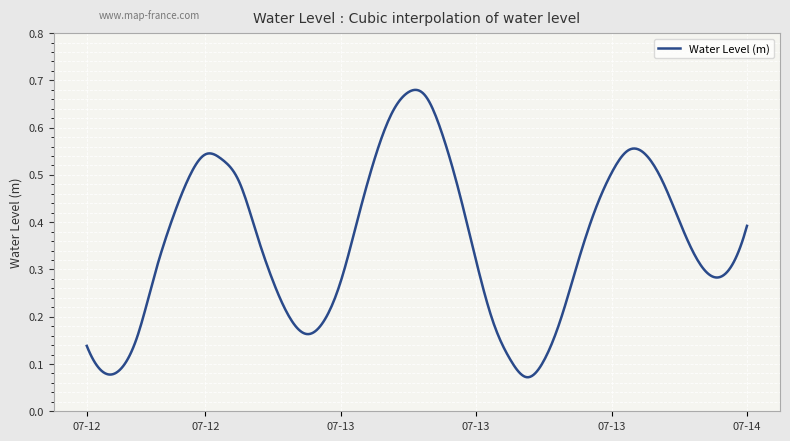

What is the difference between the second highest and minimum values?

0.6